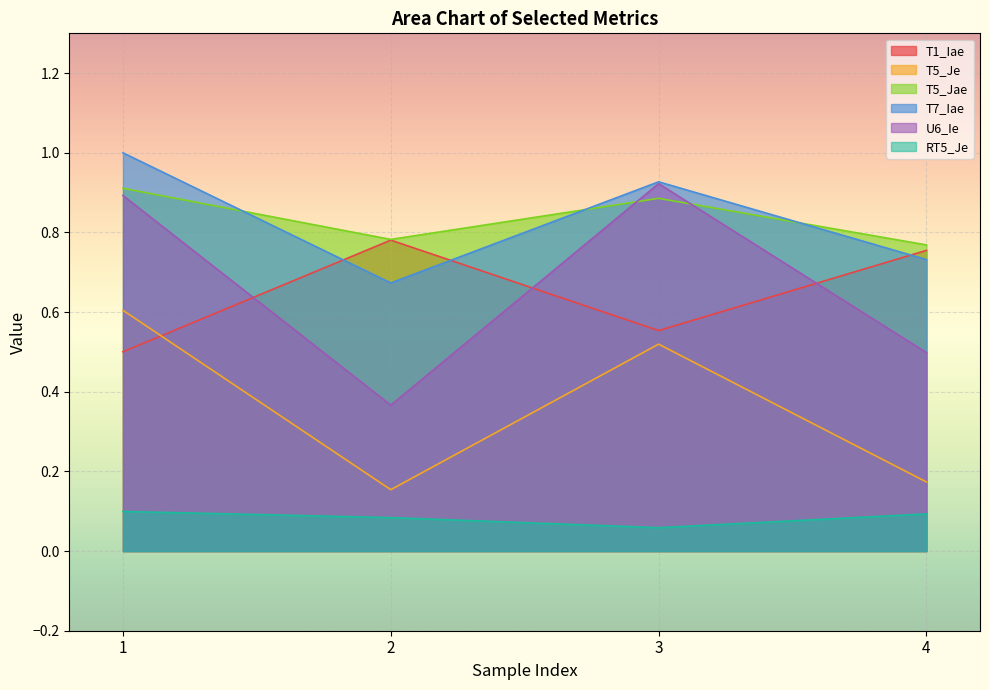

What is the value of the U6_Ie point at the 1st from the left?

0.9